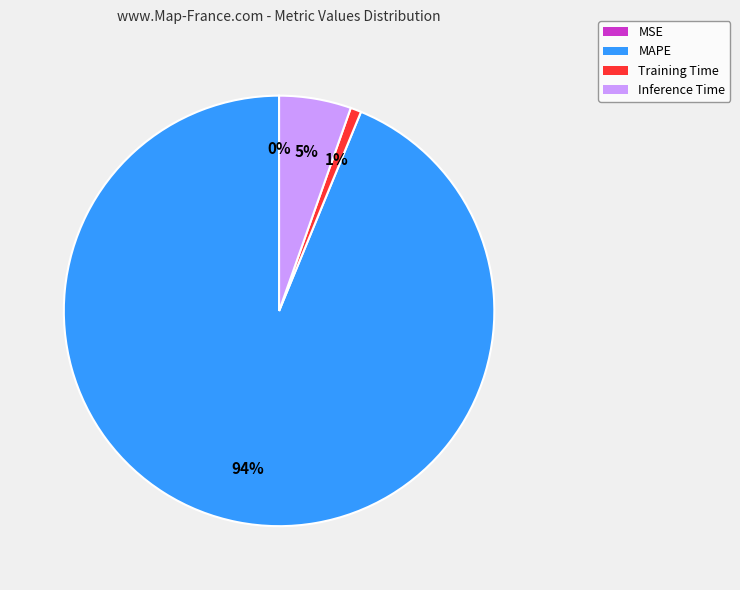

Does Training Time represent more than half of the total?

No